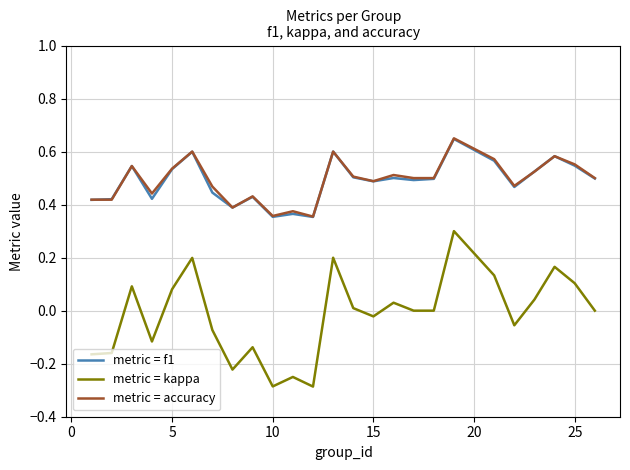

Is this an area chart (filled region under the line)?

No